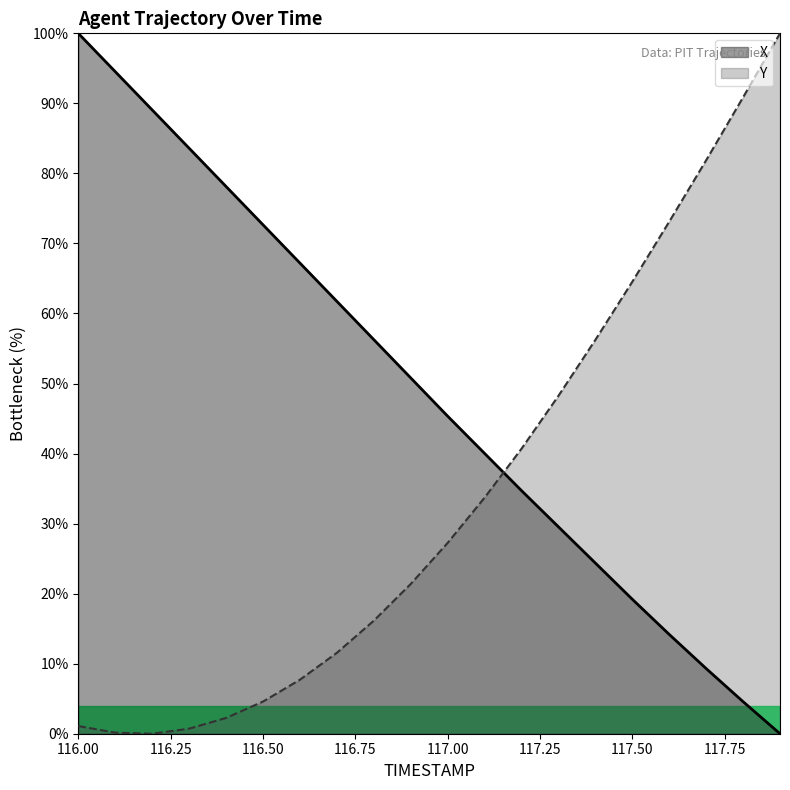

How many lines are shown in the chart?

2